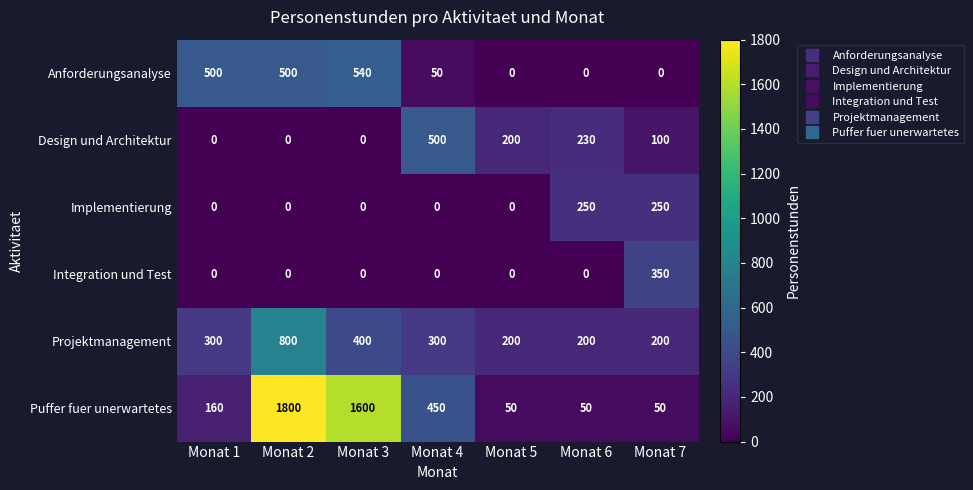

The Design und Architektur series shows 314 at Monat 4. True or false?

False